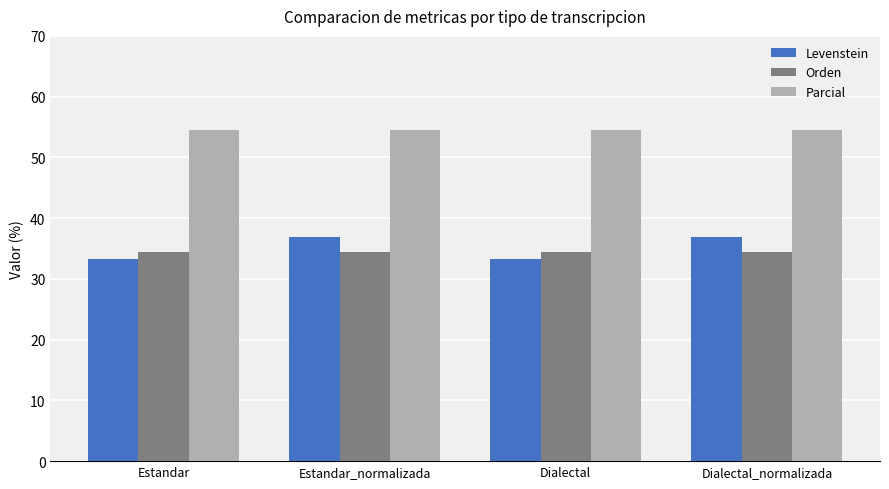

Rank the series by their maximum value, from highest to lowest.

Parcial, Levenstein, Orden